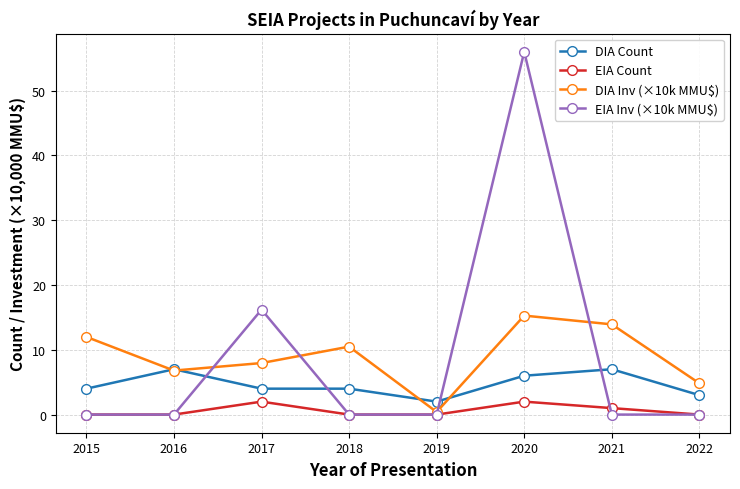

Is the value of EIA Inv (×10k MMU$) at 2017 greater than the value of EIA Count at 2020?

Yes